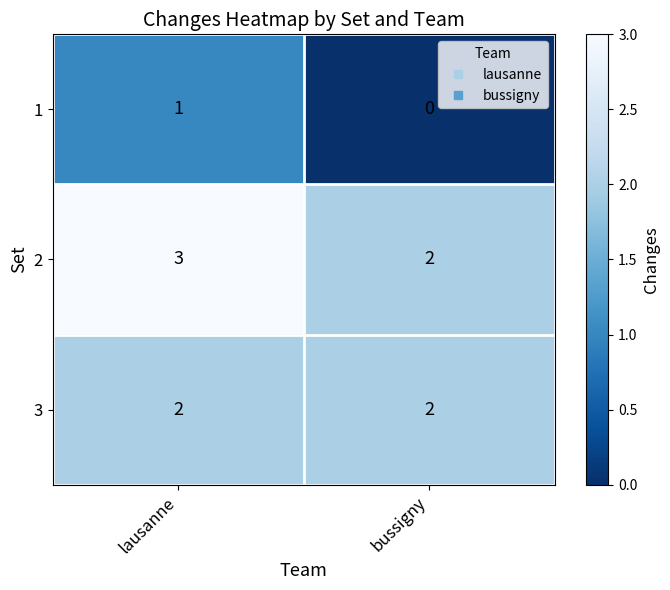

What is the total value across all series at bussigny?

4